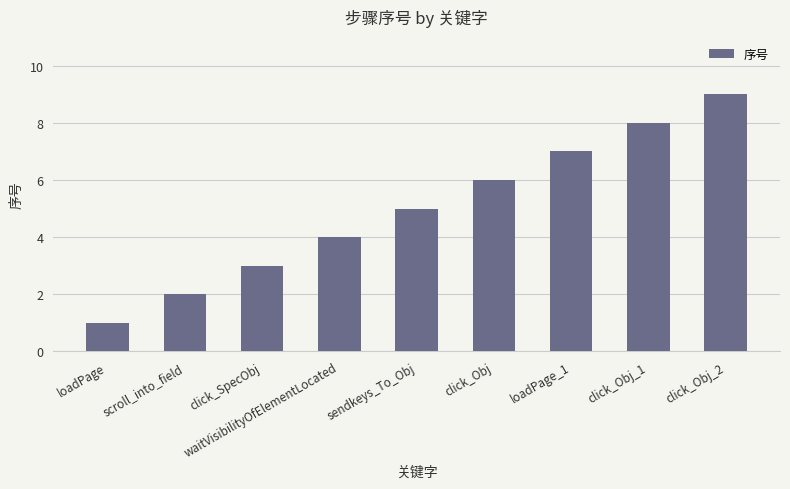

Which has a higher value, loadPage_1 or click_Obj_1?

click_Obj_1